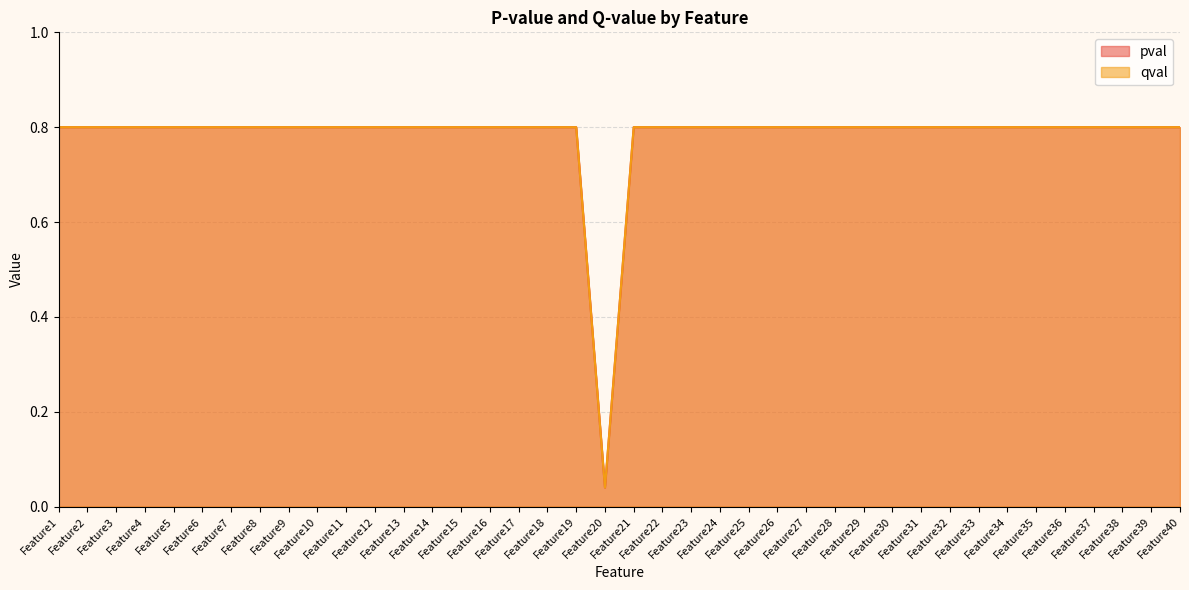

True or false: qval and pval cross at least once.

False